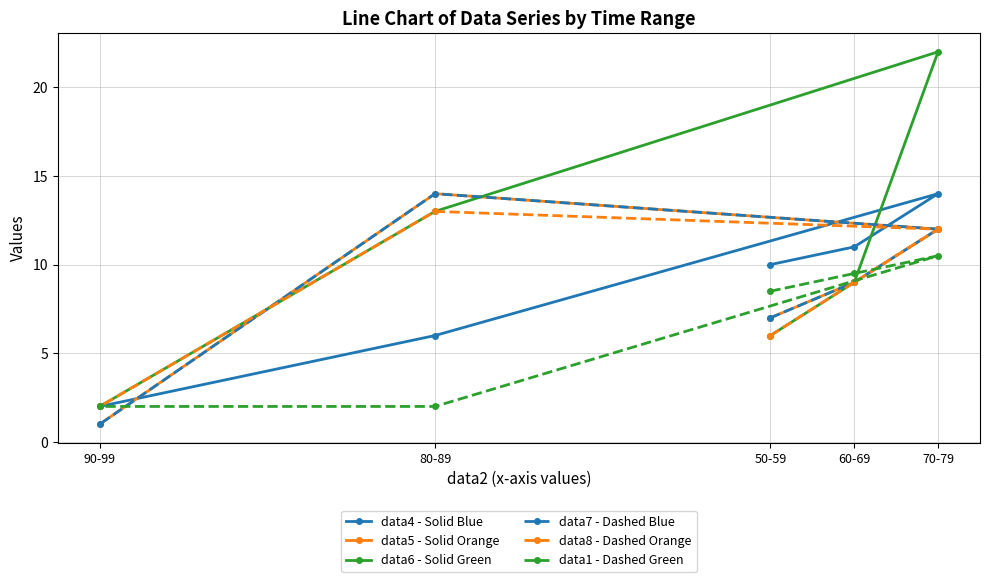

At which label does data7 - Dashed Blue reach its minimum?

90-99